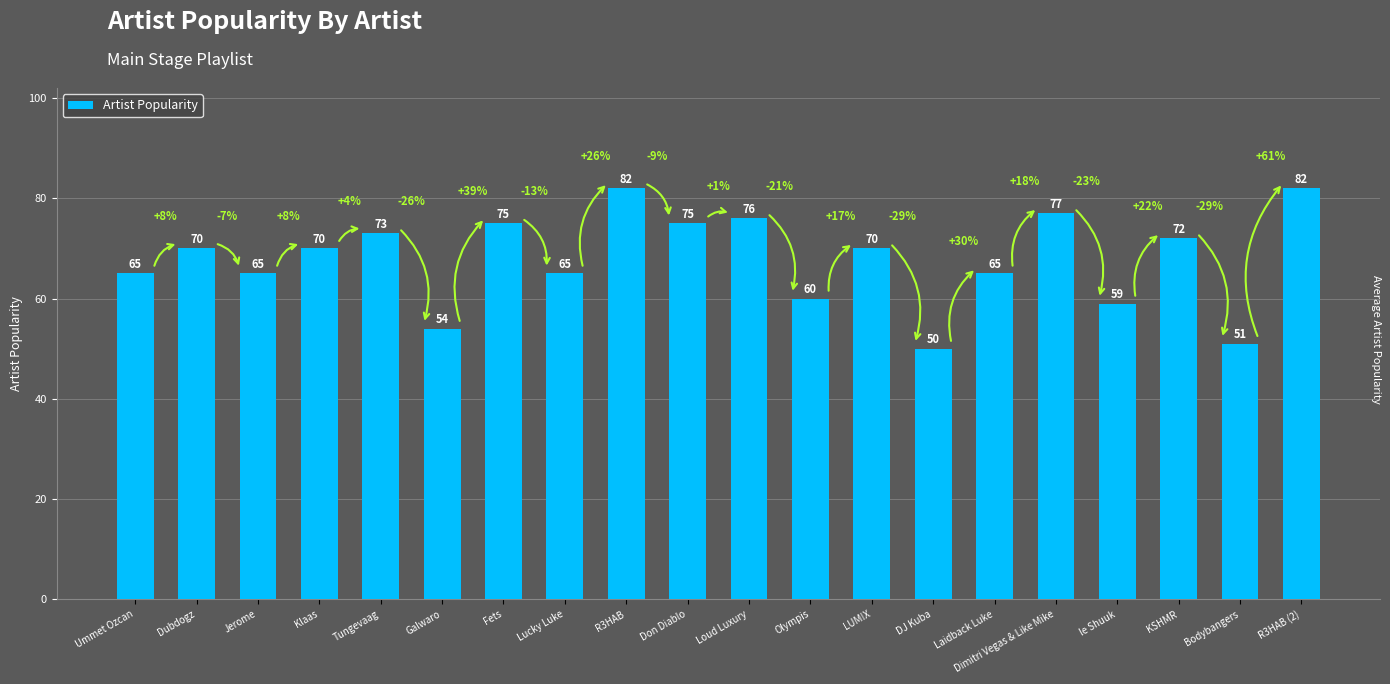

Between LUM!X and Ummet Ozcan, which is larger?

LUM!X